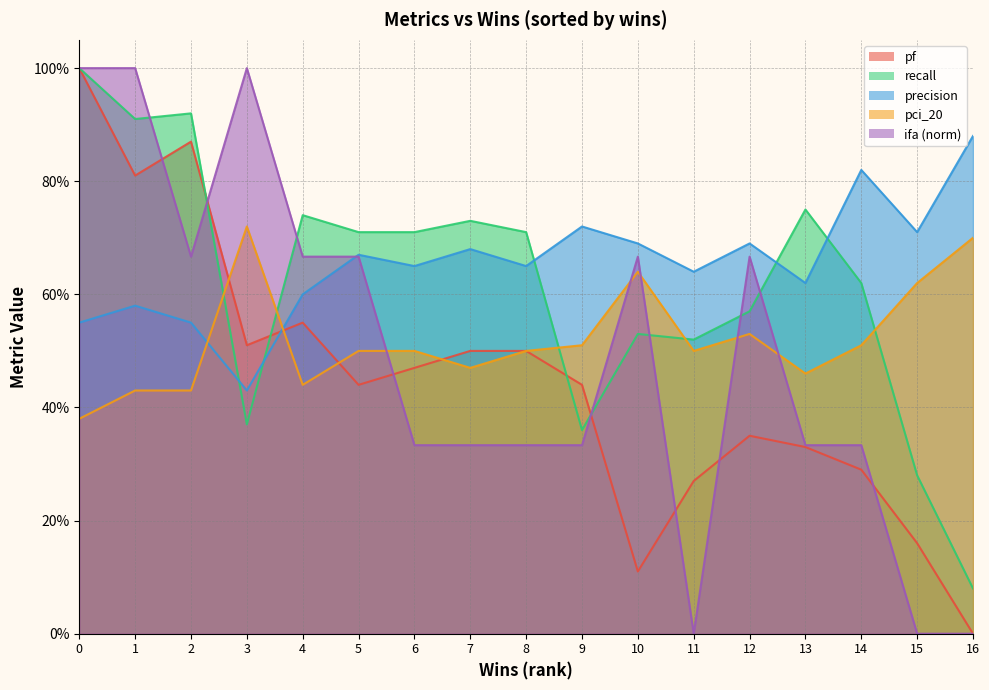

What is the difference between the maximum and second lowest values in the recall series?

0.7